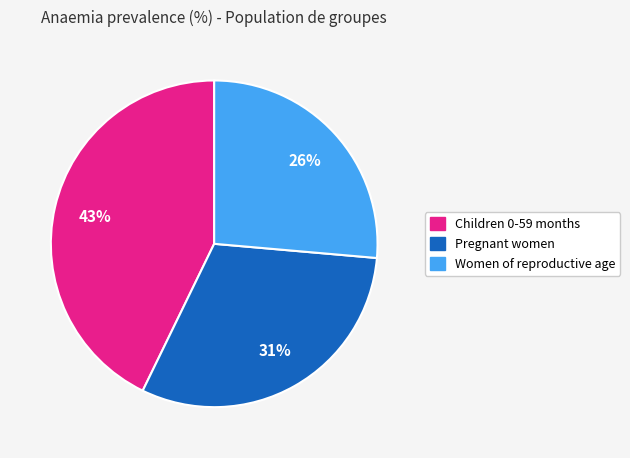

Between Pregnant women and Women of reproductive age, which is larger?

Pregnant women